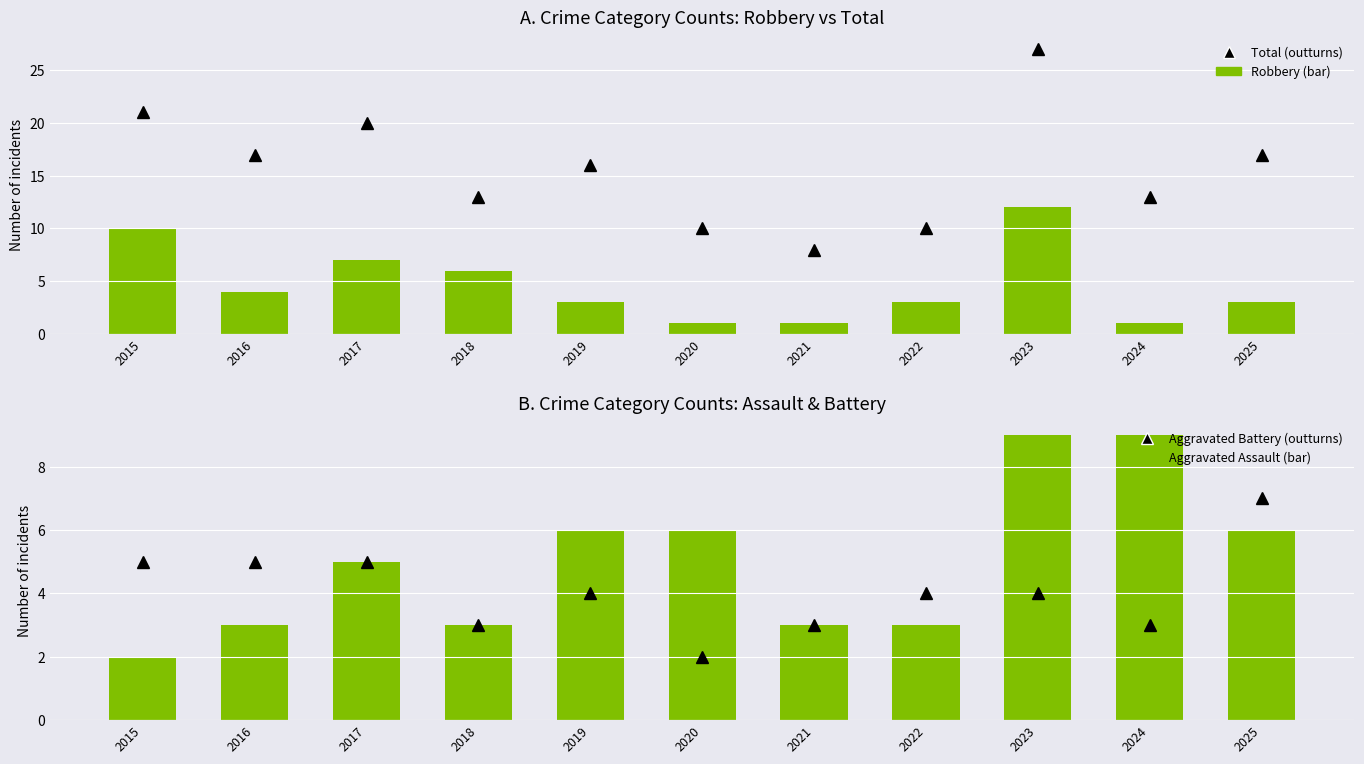

List the series in order of their peak value, highest first.

Total (outturns), Robbery (bar), Aggravated Assault (bar), Aggravated Battery (outturns)